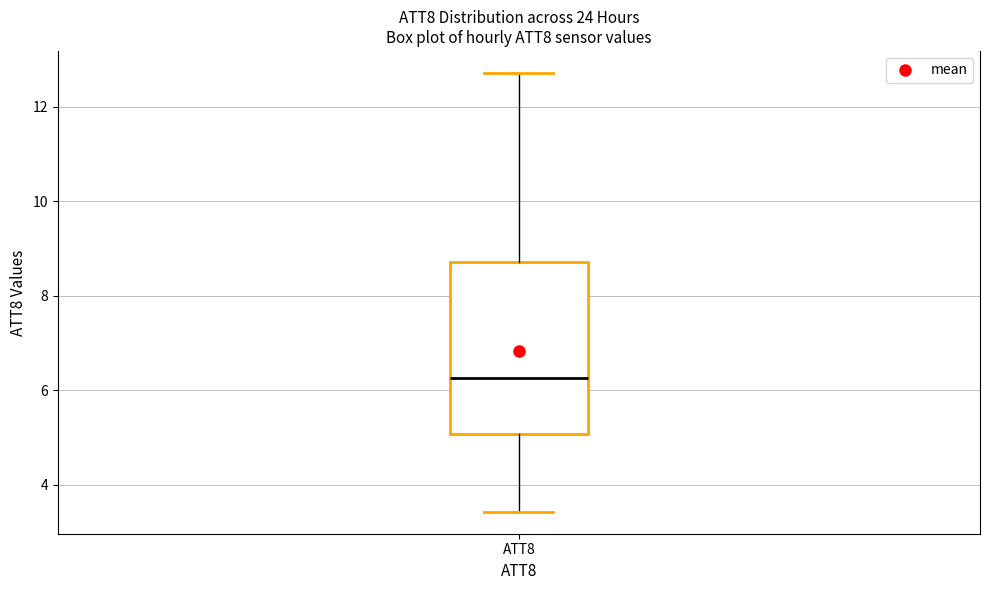

Where does the median line of the box for ATT8 sit on the y-axis? The values are not printed on the chart, so give them approximately, as read against the axis.

6.2